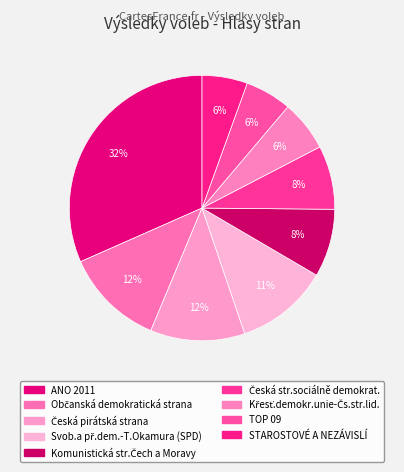

The Křesť.demokr.unie-Čs.str.lid. slice represents 1% of the pie. True or false?

False